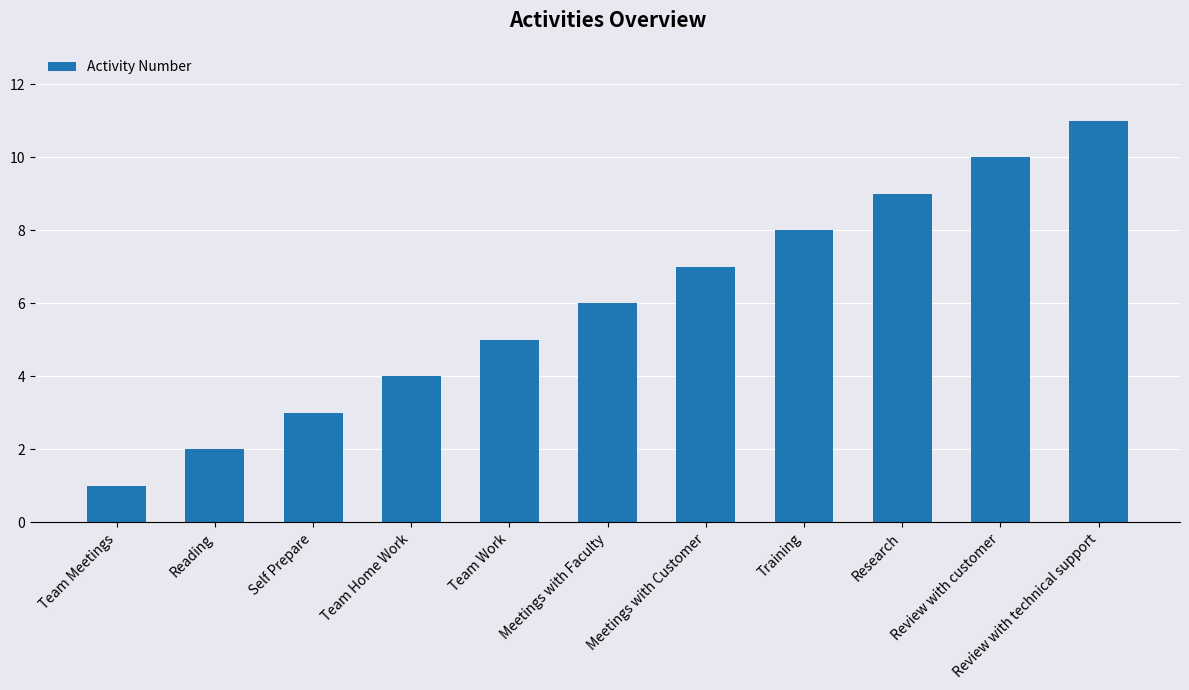

Which has a higher value, Review with technical support or Meetings with Faculty?

Review with technical support